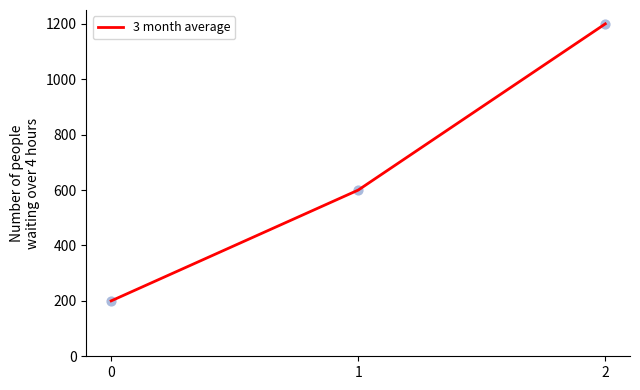

What is the change in value from 0 to 2?

+1000